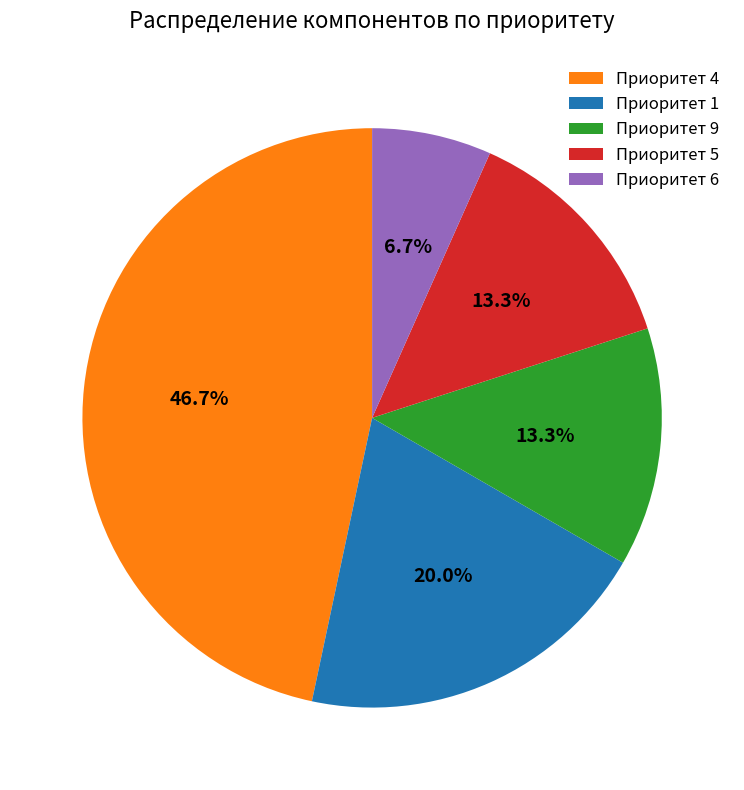

How many segments does this pie chart have?

5